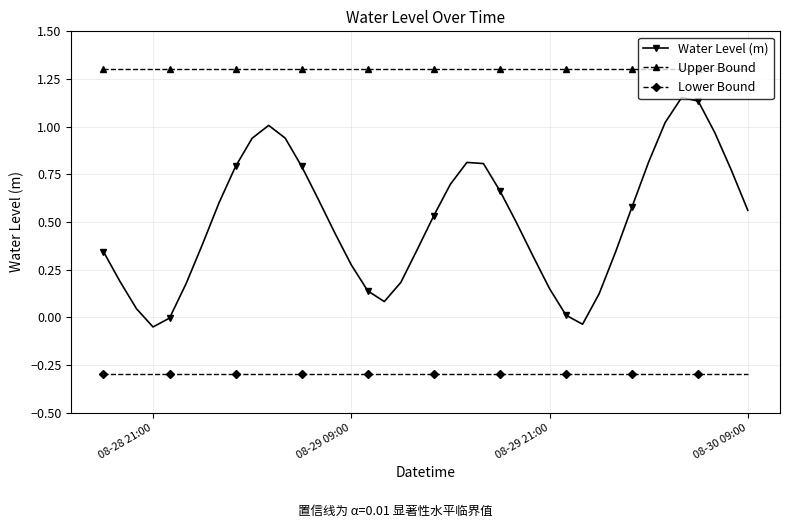

How many interior local peaks does the Water Level (m) series have?

3